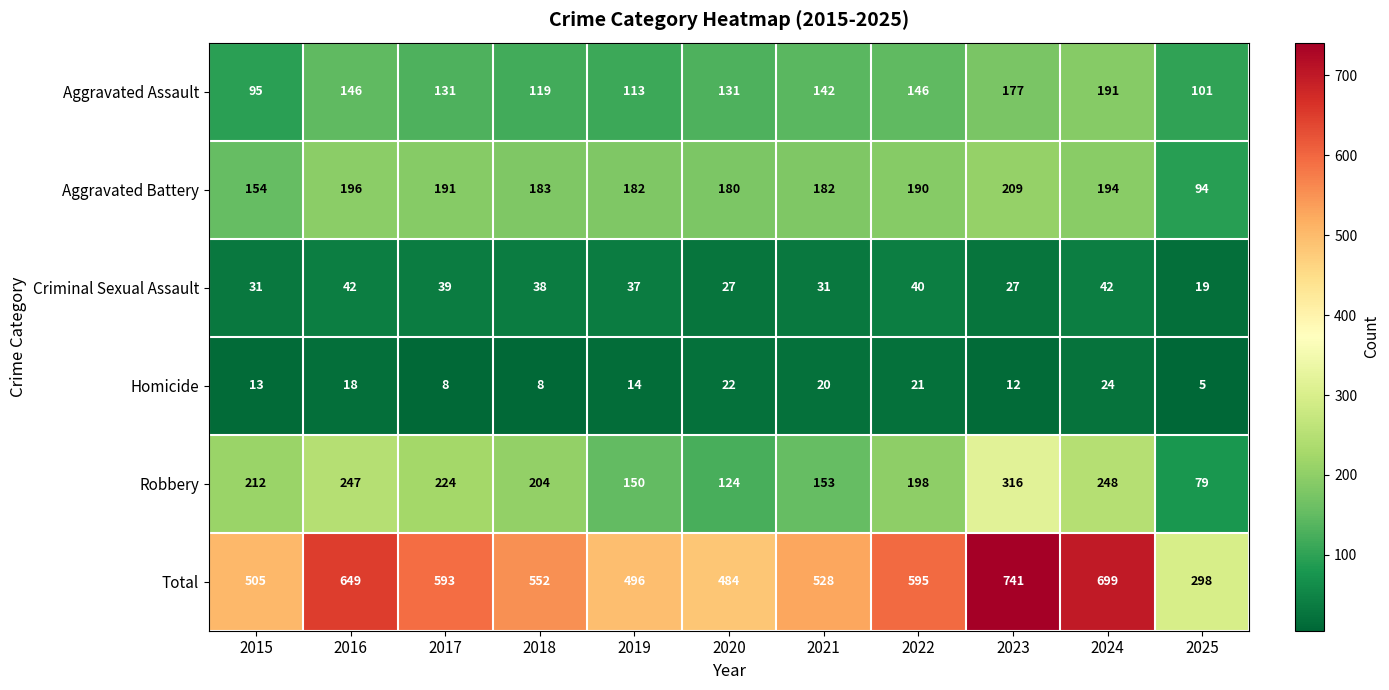

What is the total value across all series at 2025?

596